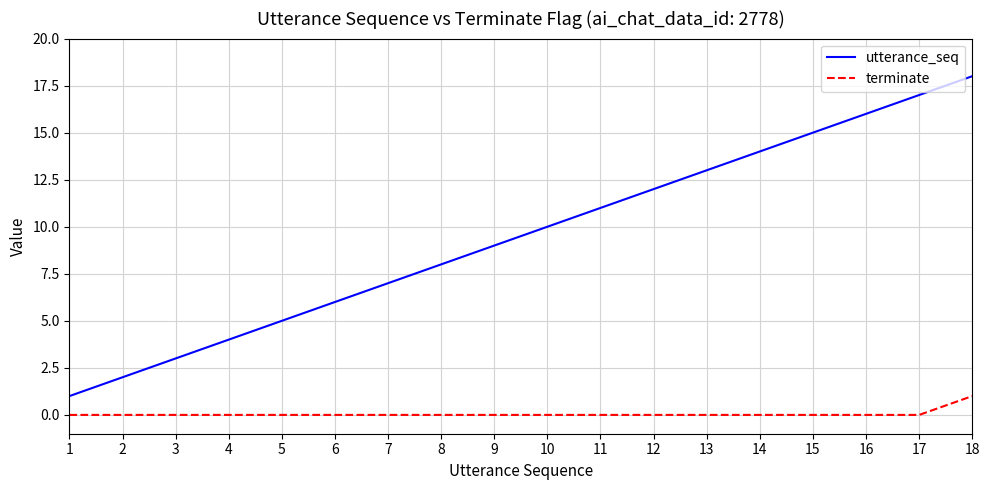

List the series in order of their overall mean, lowest first.

terminate, utterance_seq